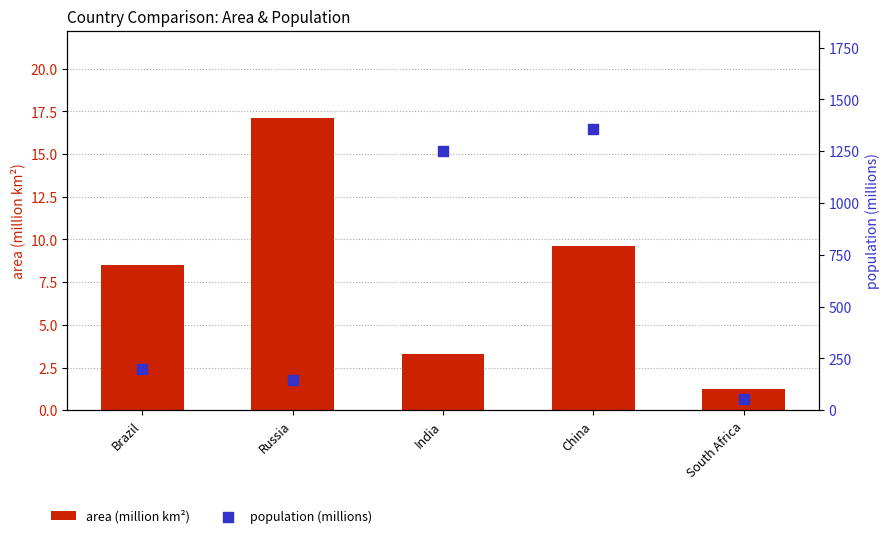

Is the value of area (million km²) at China greater than the value of population (millions) at India?

No